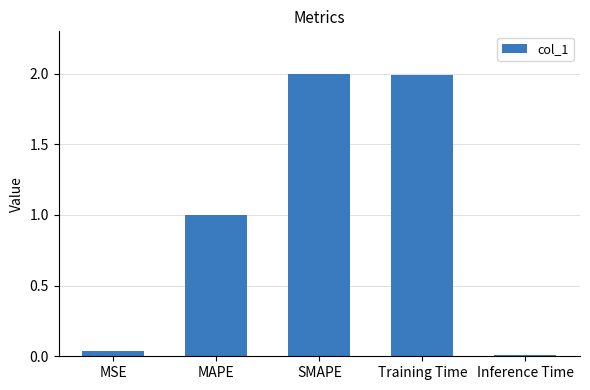

How many series are shown in this chart?

1